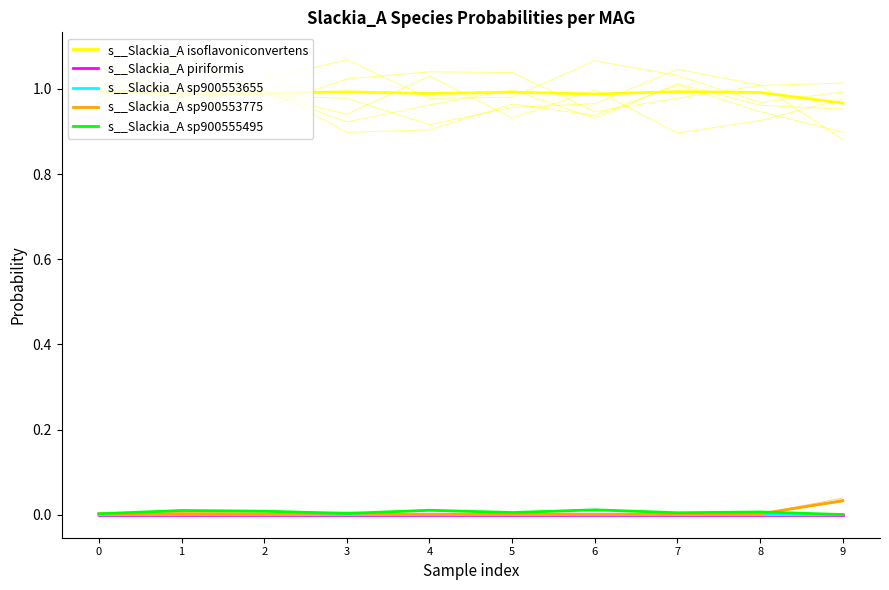

True or false: s__Slackia_A piriformis and s__Slackia_A isoflavoniconvertens intersect in this chart.

False